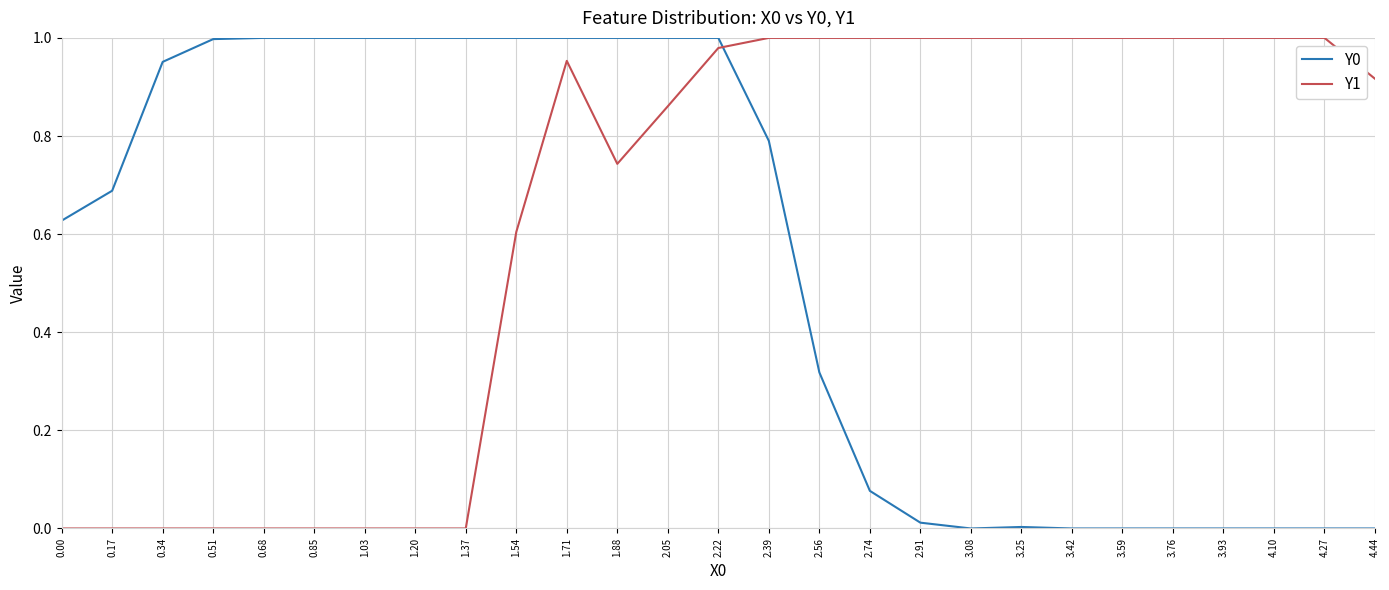

The value of Y1 at 1.20 is -0.7. True or false?

False